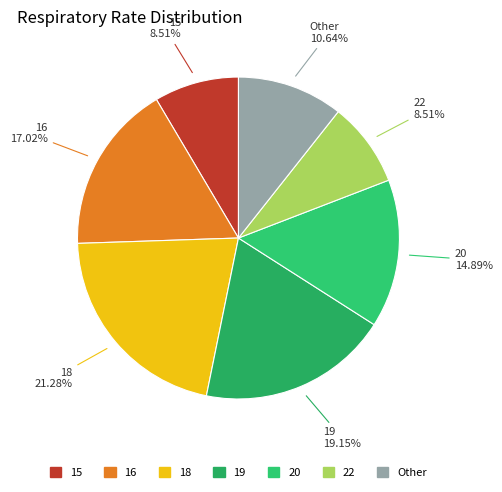

Does 18 account for over 50% of the chart?

No